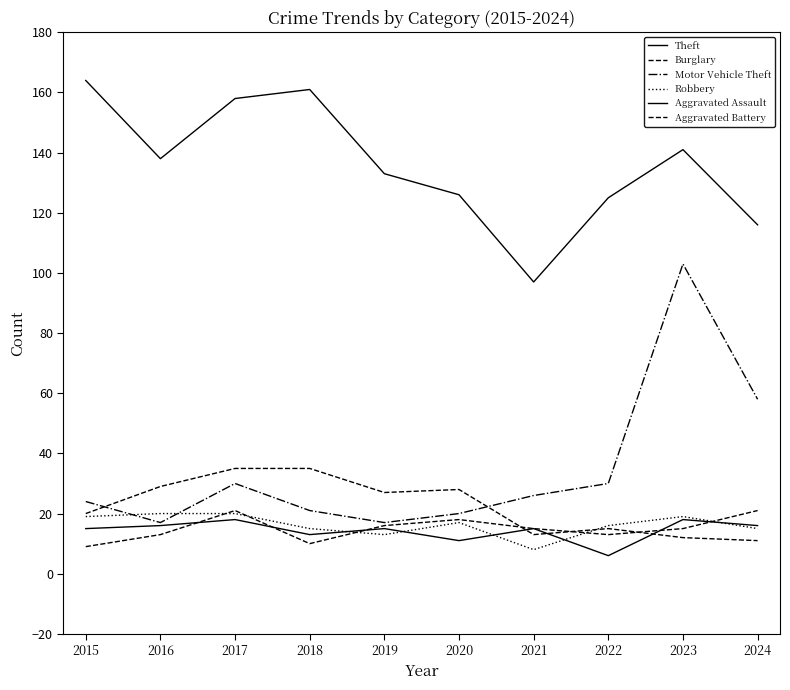

At which category does Aggravated Battery reach its first local peak?

2017